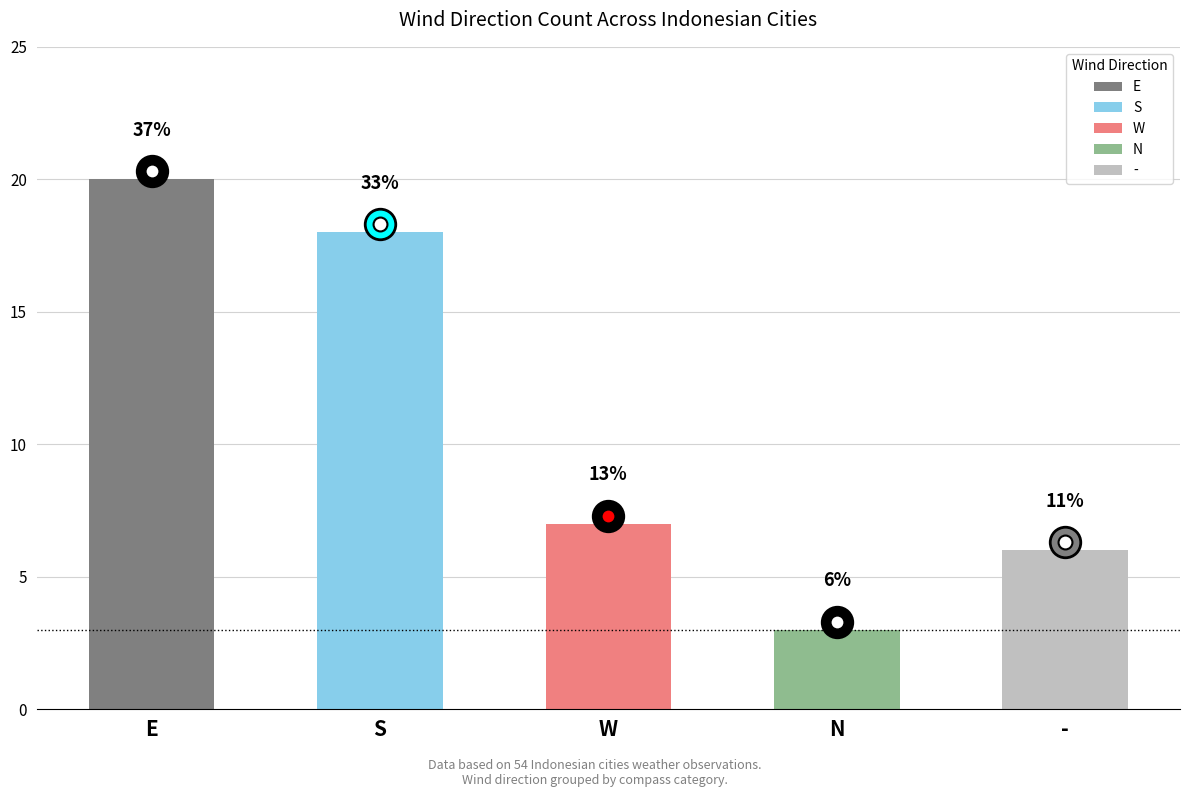

What is the sum of all values?

54